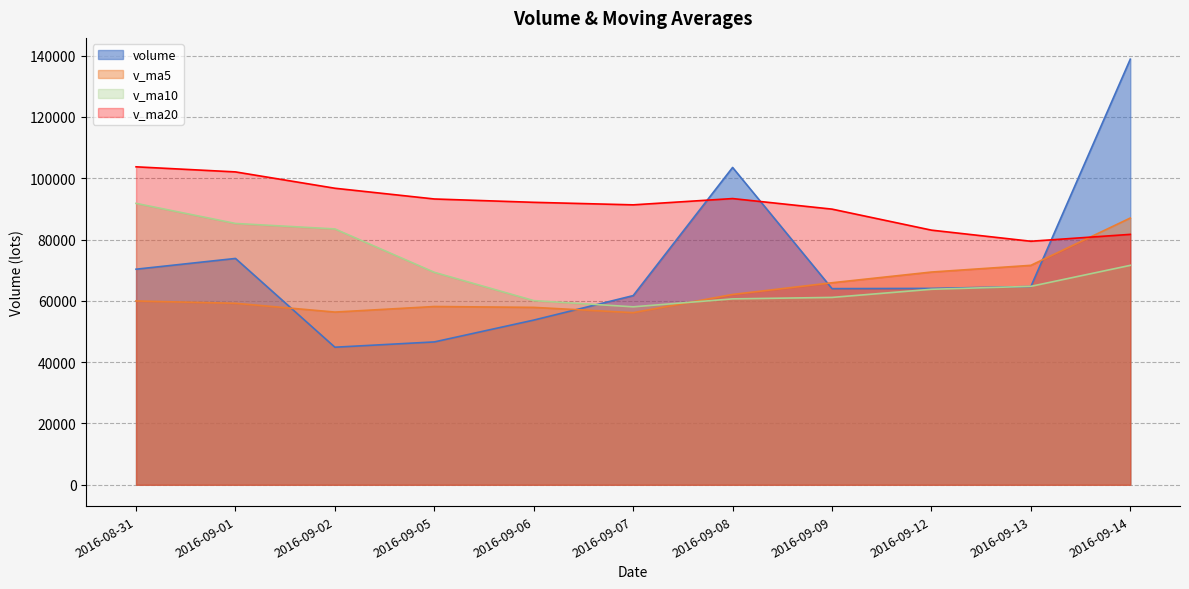

Rank the series at 2016-09-06 from lowest to highest value.

volume, v_ma5, v_ma10, v_ma20